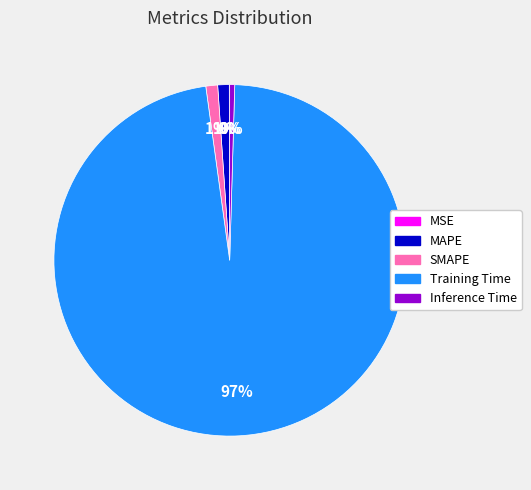

Which has a higher value, MAPE or Inference Time?

MAPE